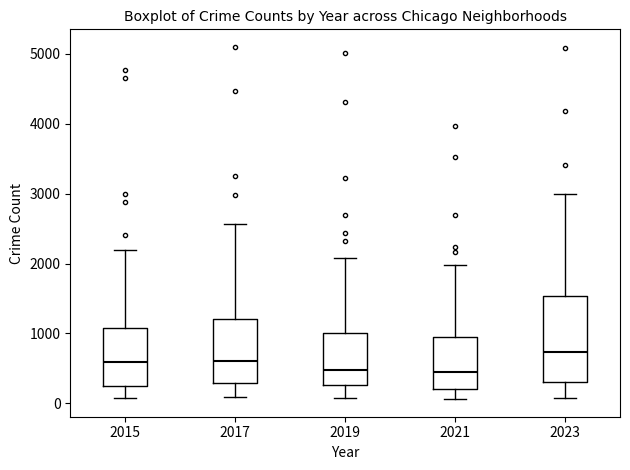

Which box's median line is the highest?

2023